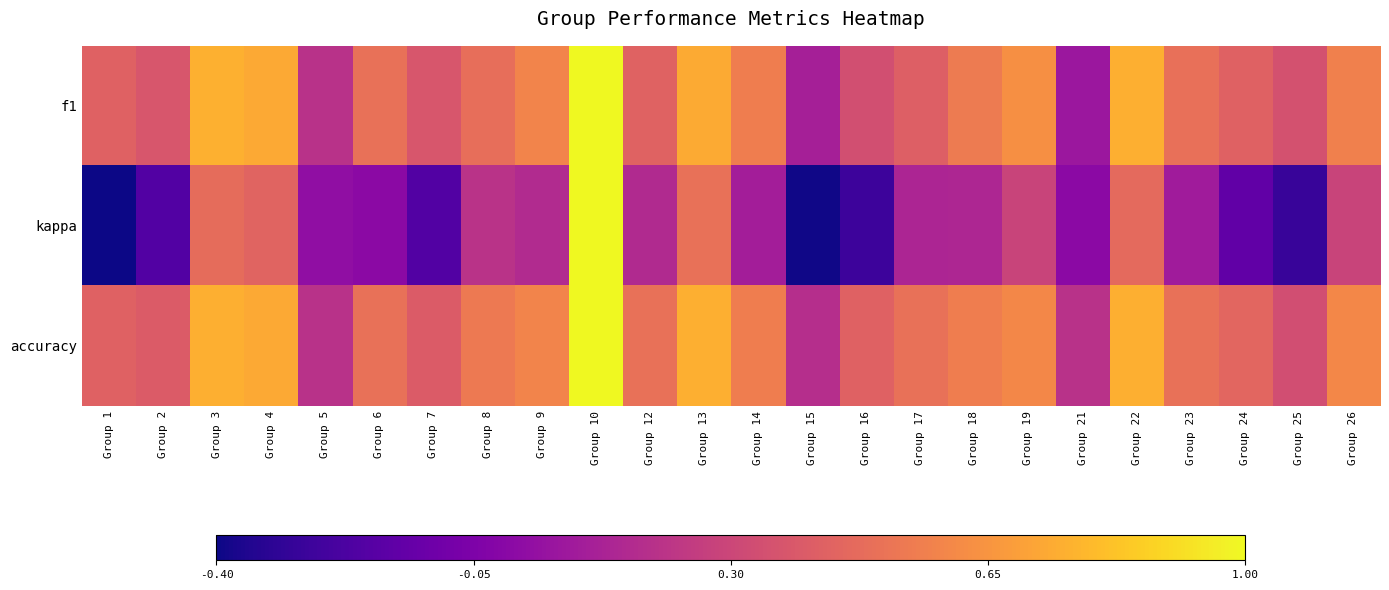

What is the total value across all series at Group 1?

0.5